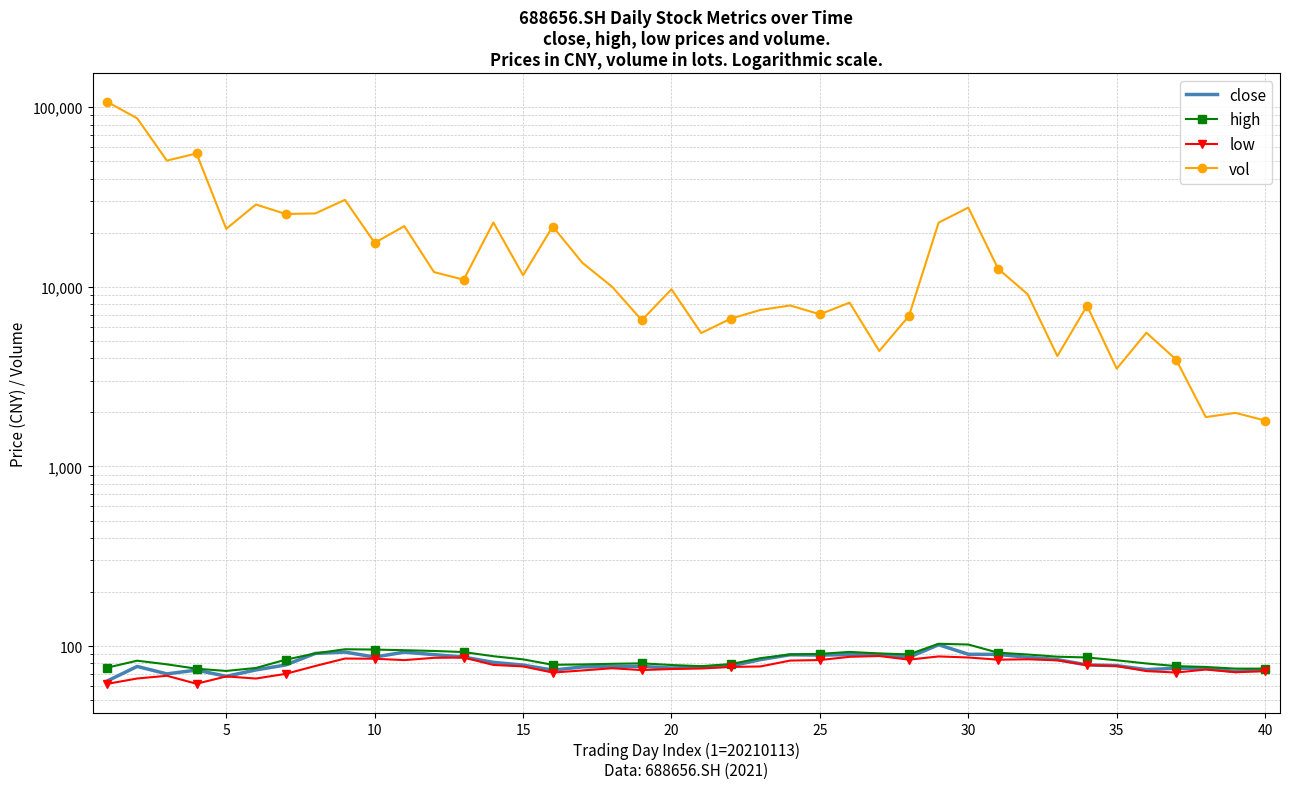

How many lines are shown in the chart?

4